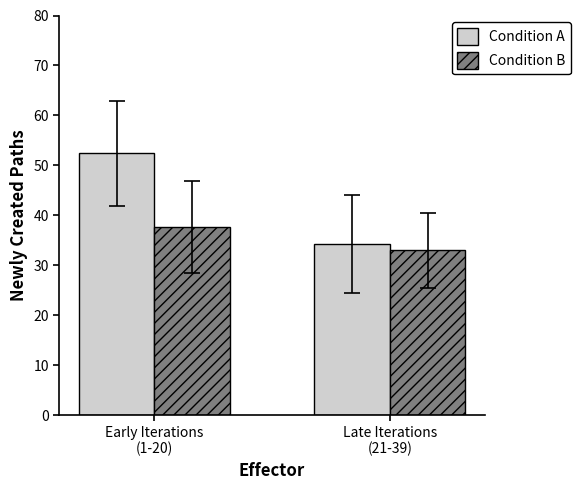

At which label is Condition A closest to 43?

Late Iterations
(21-39)